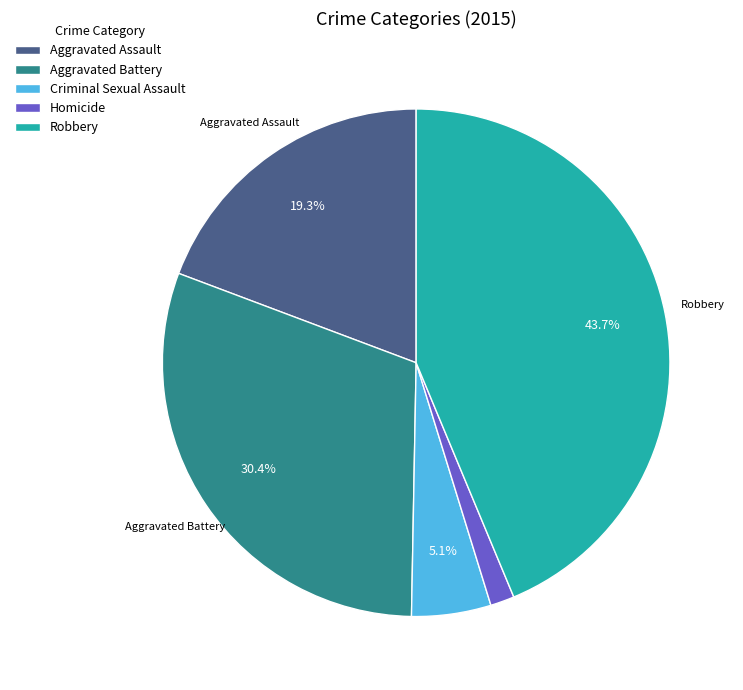

Combined, do Criminal Sexual Assault and Aggravated Assault account for over 50%?

No